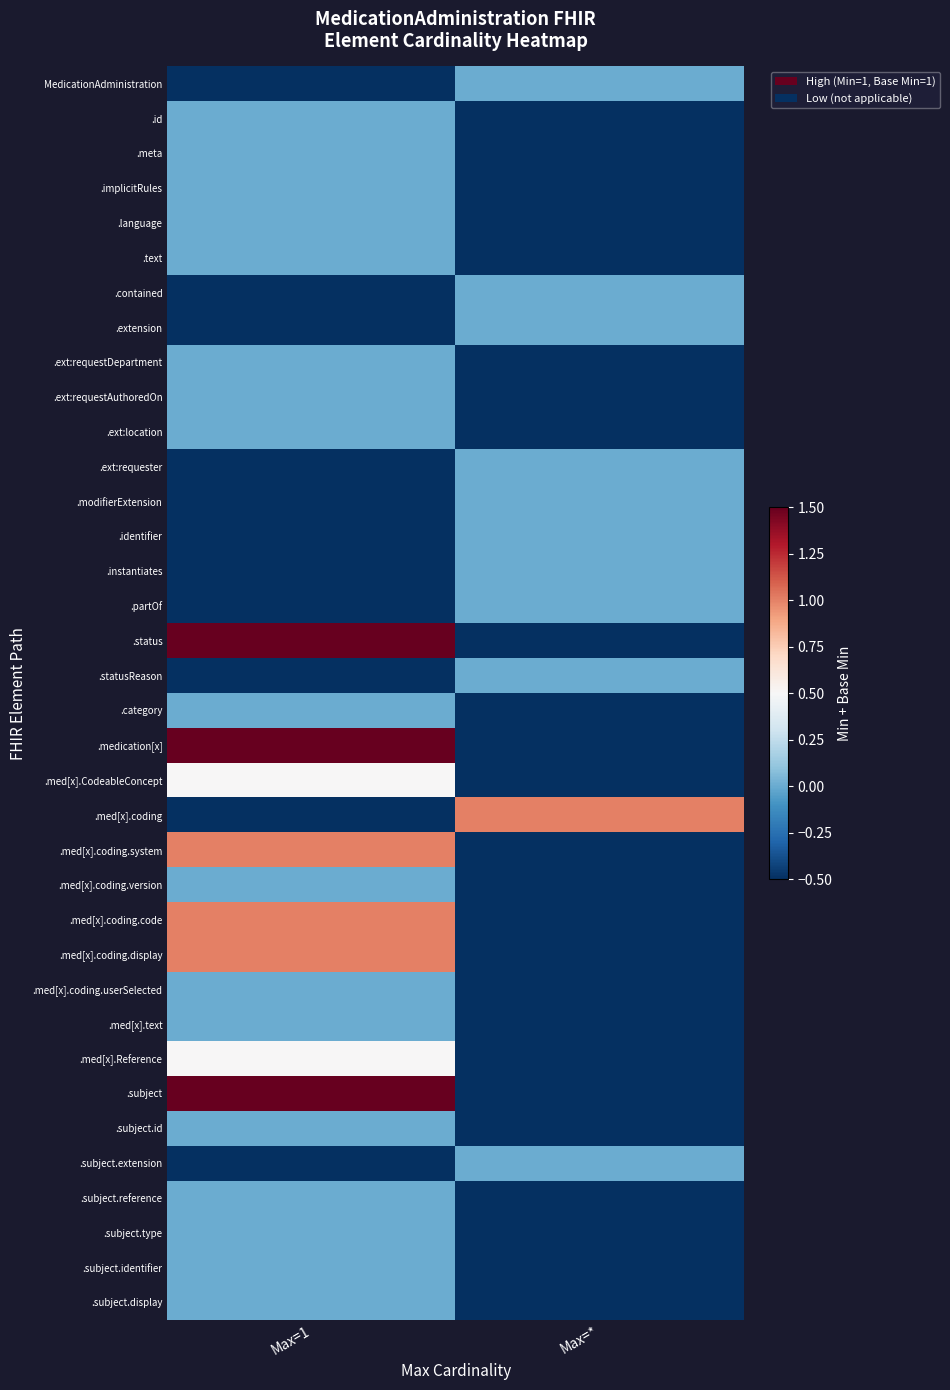

Rank the series by their maximum value, from highest to lowest.

.status, .medication[x], .subject, .med[x].coding, .med[x].coding.system, .med[x].coding.code, .med[x].coding.display, .med[x].CodeableConcept, .med[x].Reference, MedicationAdministration, .id, .meta, .implicitRules, .language, .text, .contained, .extension, .ext:requestDepartment, .ext:requestAuthoredOn, .ext:location, .ext:requester, .modifierExtension, .identifier, .instantiates, .partOf, .statusReason, .category, .med[x].coding.version, .med[x].coding.userSelected, .med[x].text, .subject.id, .subject.extension, .subject.reference, .subject.type, .subject.identifier, .subject.display